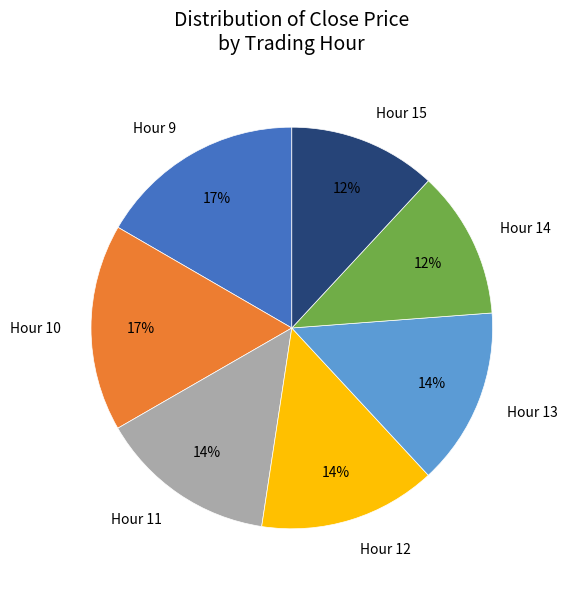

What is the ratio of the value at Hour 10 to the value at Hour 11?

1.2